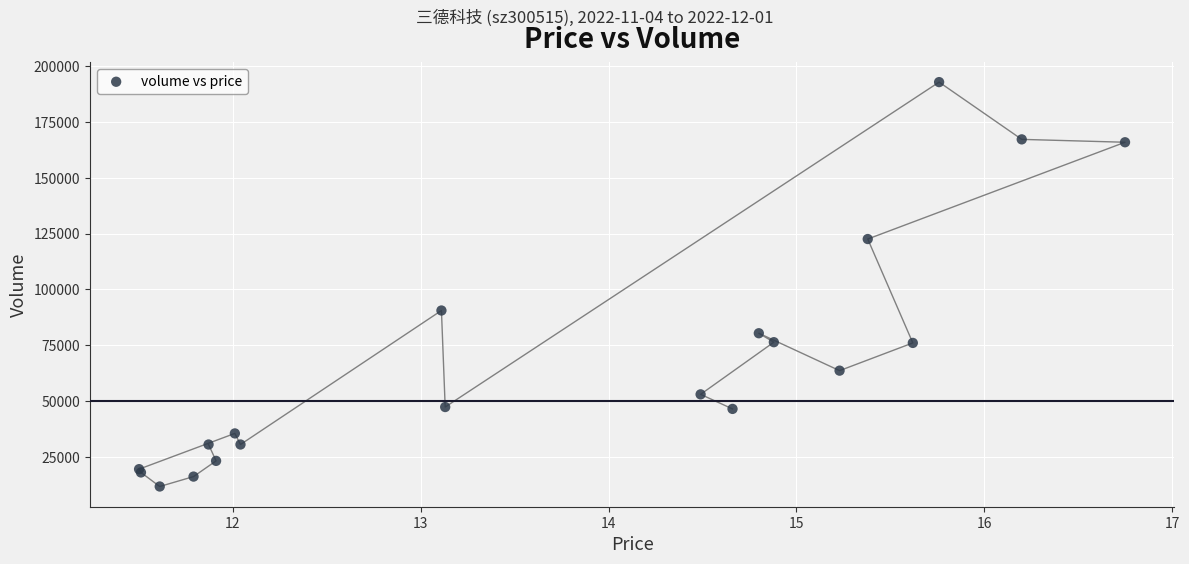

What Y value in the scatter plot is closest to 102312?

90576